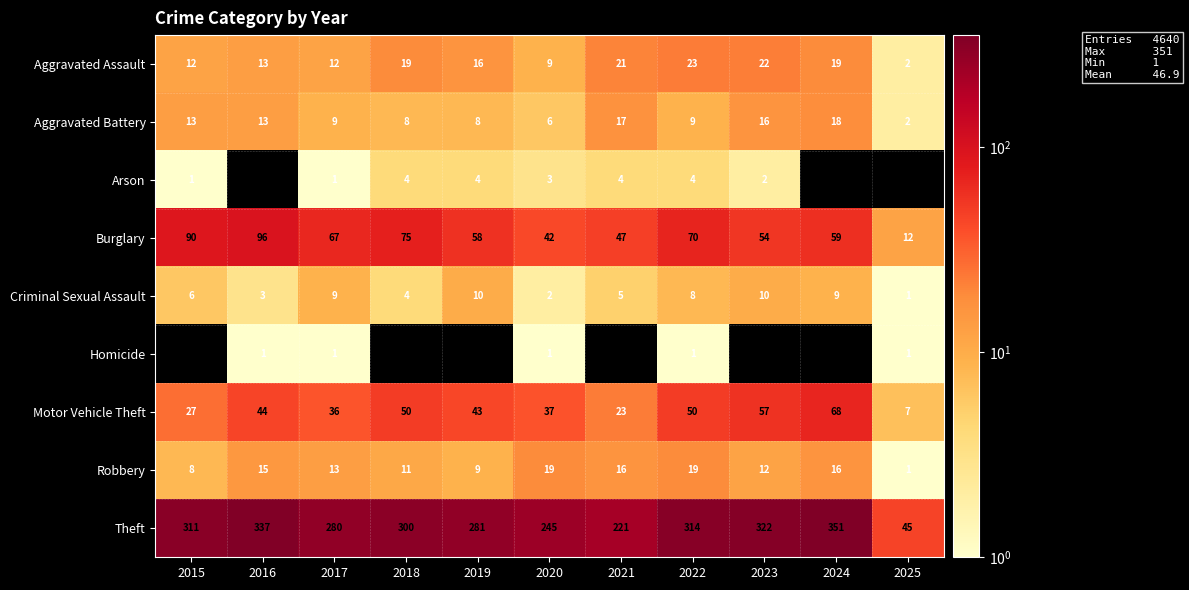

What is the difference between the Burglary values at 2018 and 2025?

63